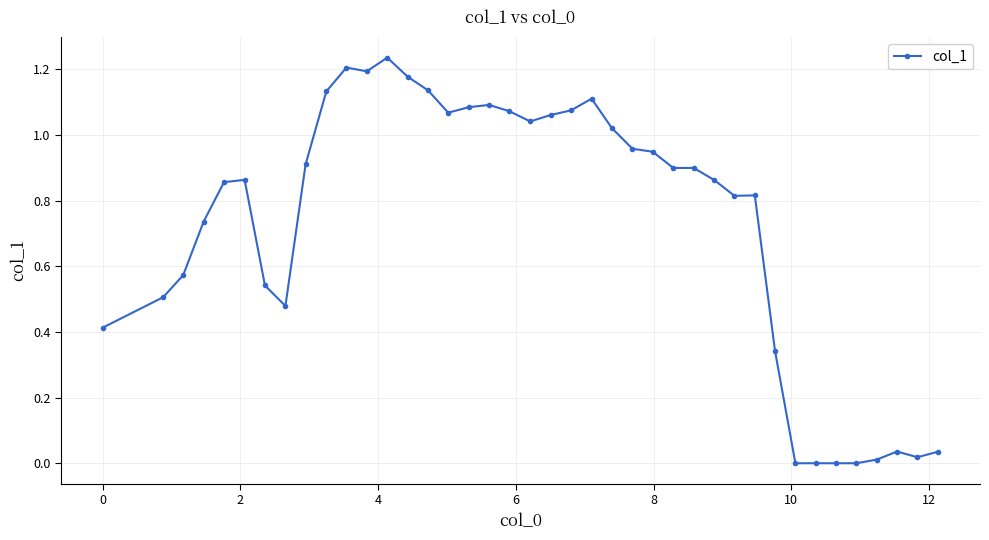

What is the sum of all values?

29.2